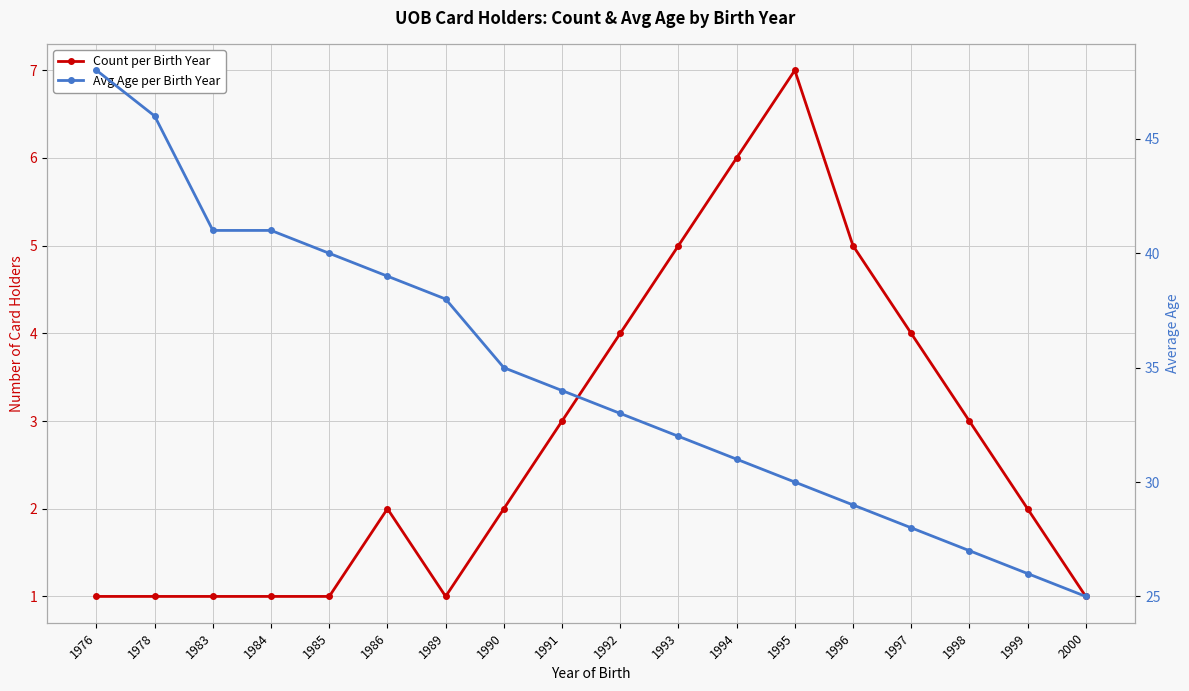

Count the number of categories in the chart.

18